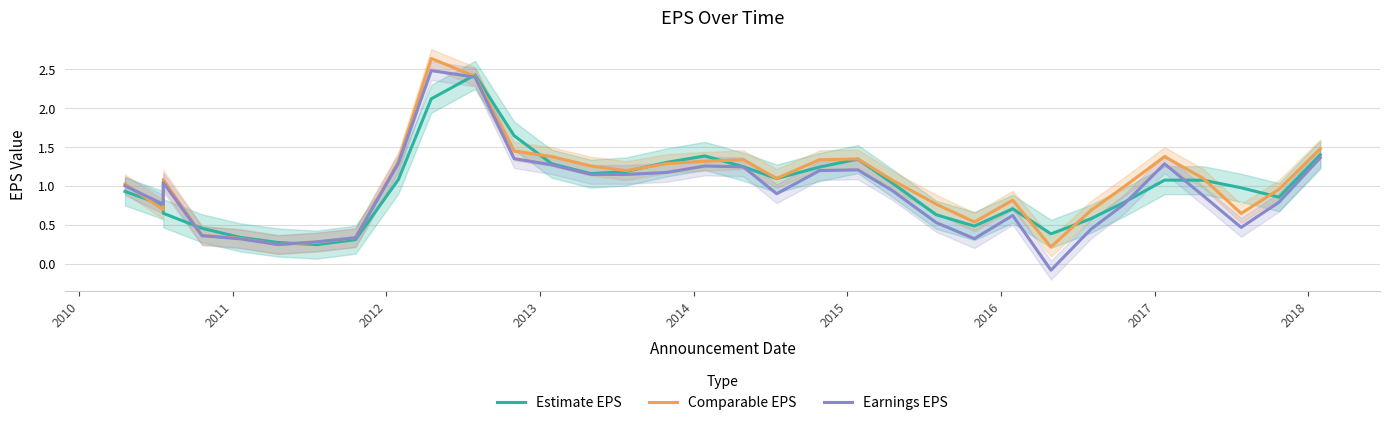

At how many categories does at least one series exceed 0?

33